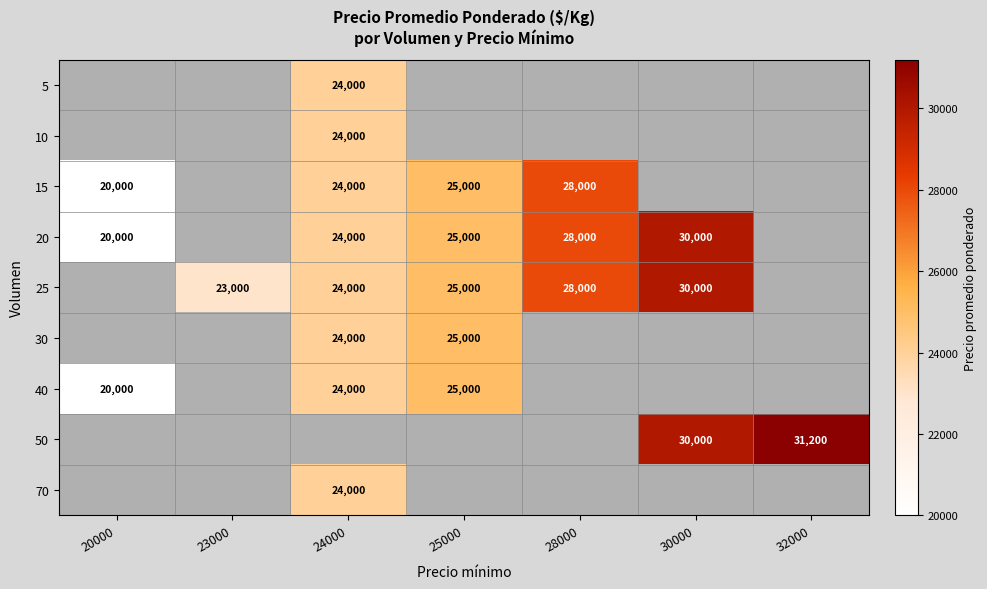

The value of 50 at 32000 is 41317. True or false?

False